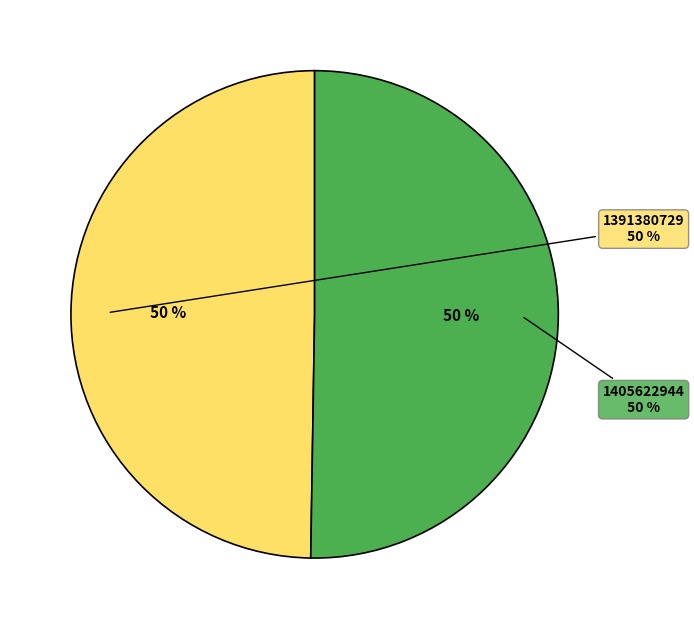

How many slices are in this pie chart?

2